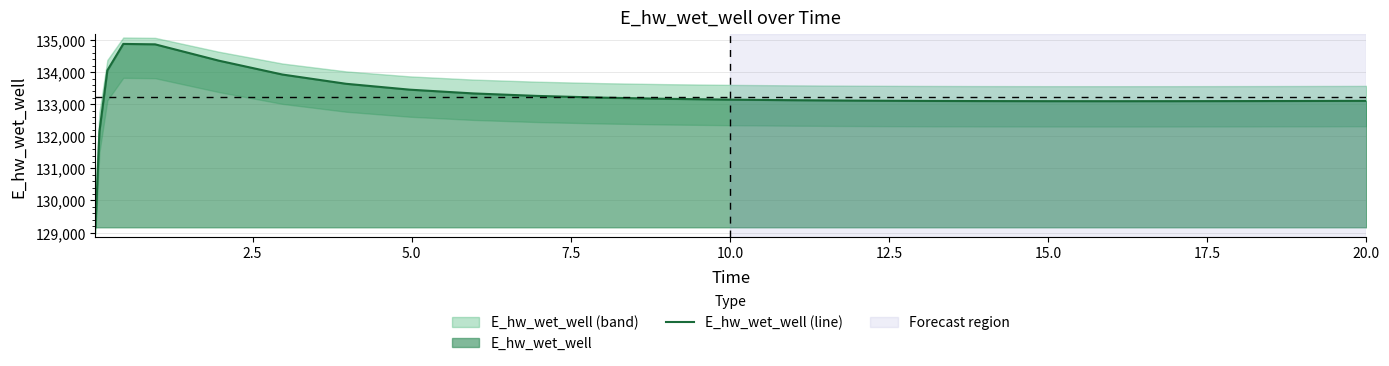

How many categories are shown in the chart?

25